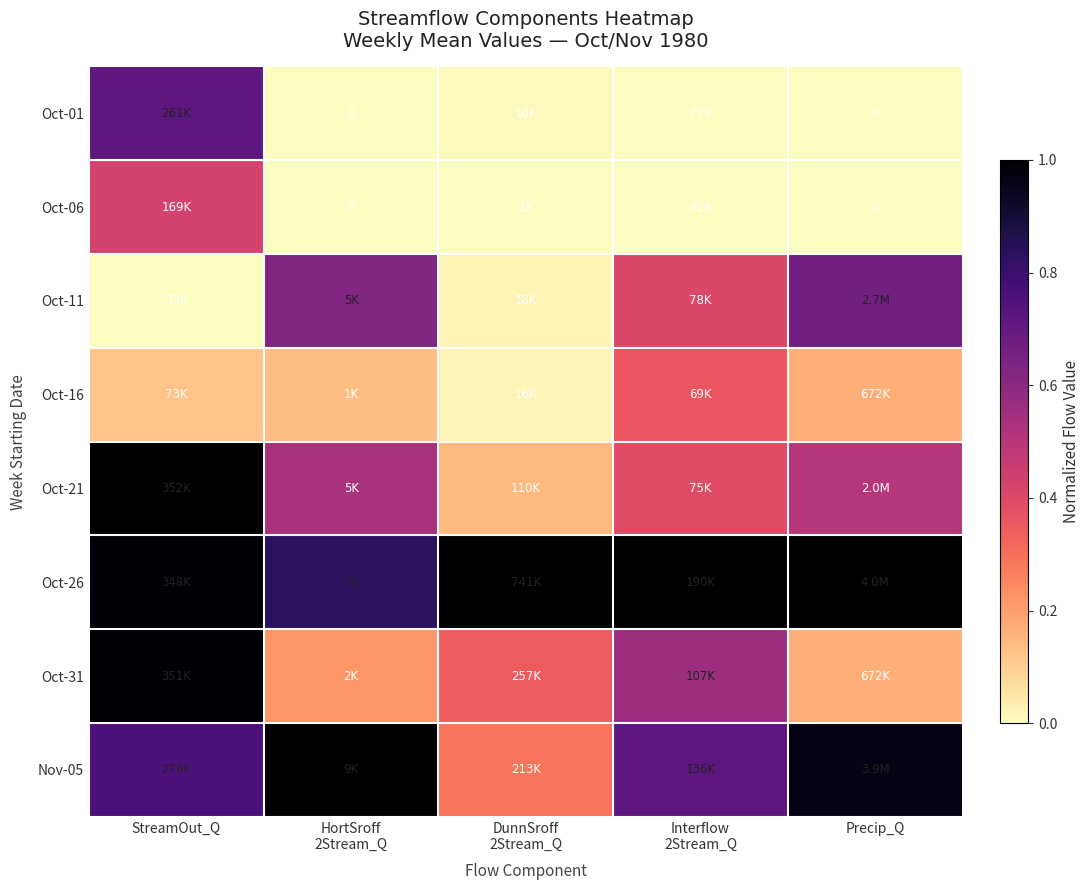

What is the difference between the maximum and minimum values in the Oct-01 series?

0.7